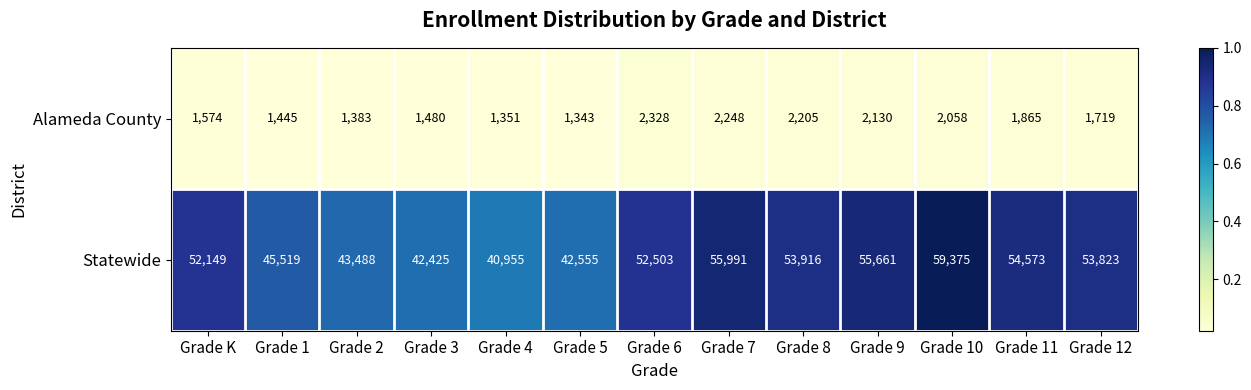

The value of Alameda County at Grade 7 is 3135. True or false?

False